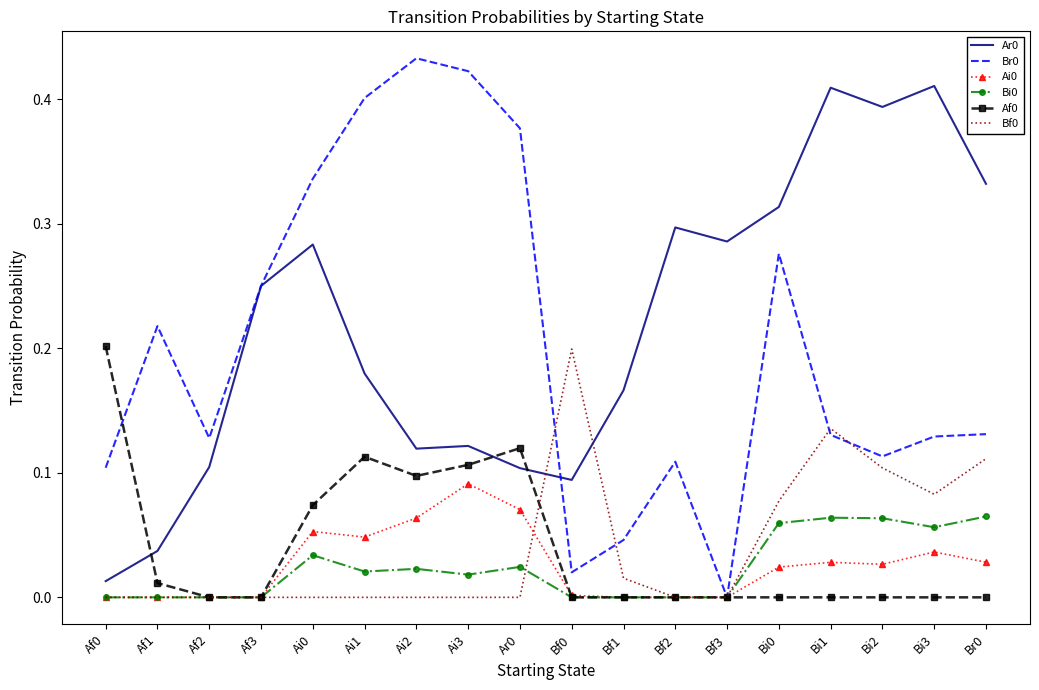

At which category does the chart reach its peak across all series?

Ai2